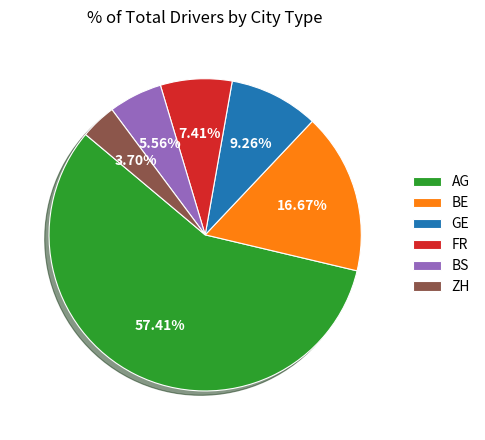

Which category accounts for the majority?

AG